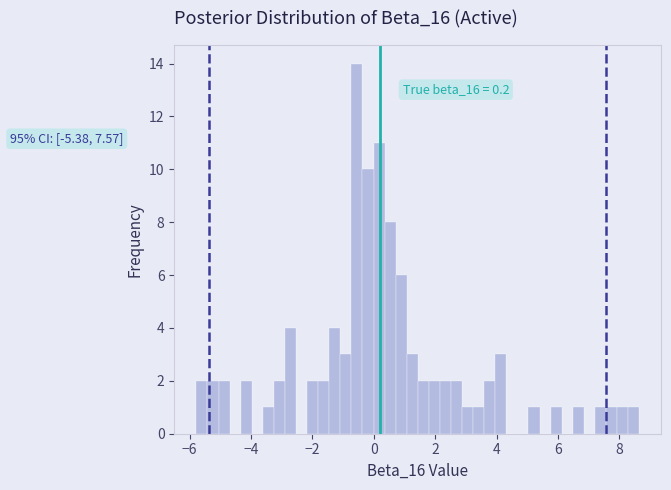

Read against the x-axis, roughly where is the centre of the tallest bar?

-0.6